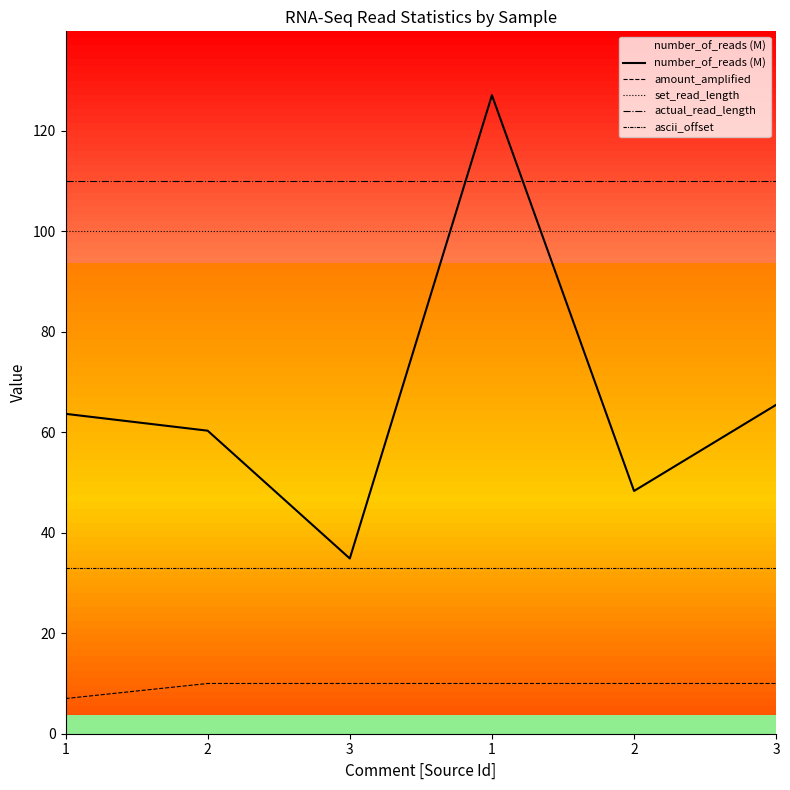

Where does the number_of_reads (M) series first go above 63?

1